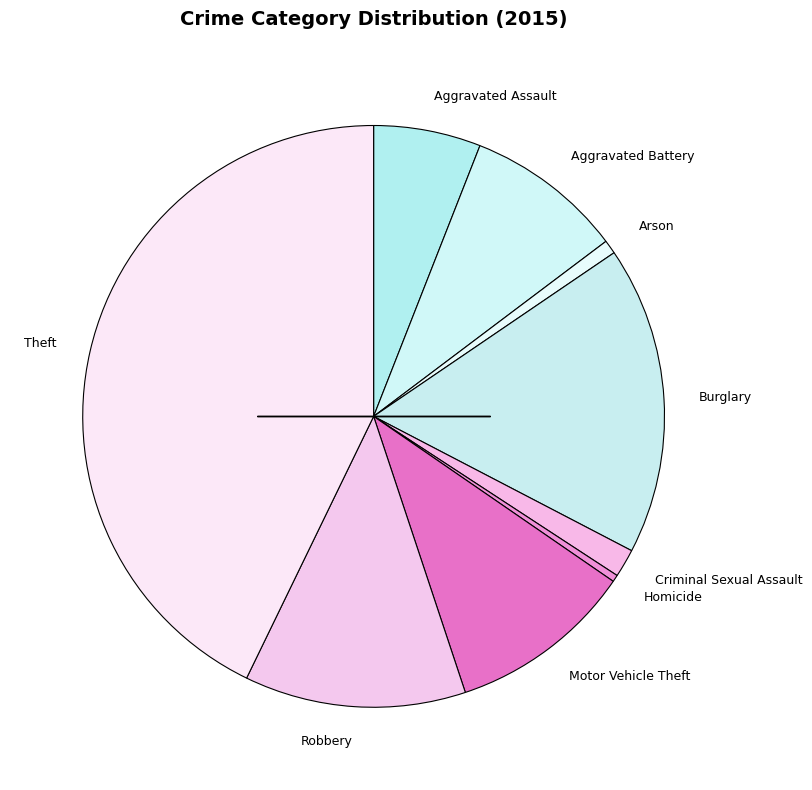

Count the number of slices in the pie.

9